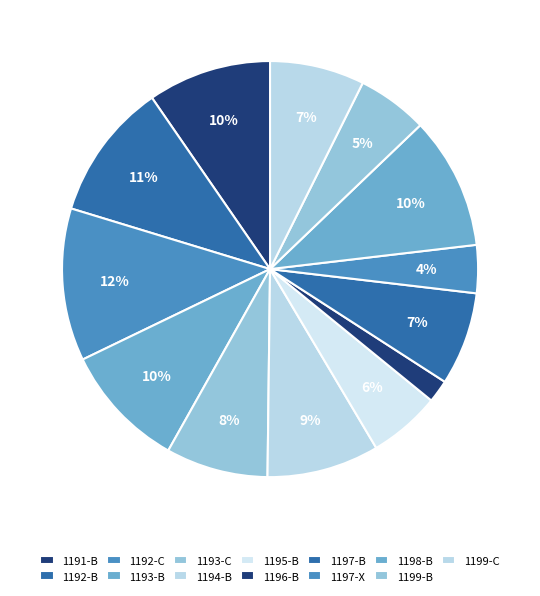

To the nearest percent, what is the average slice percentage?

8%